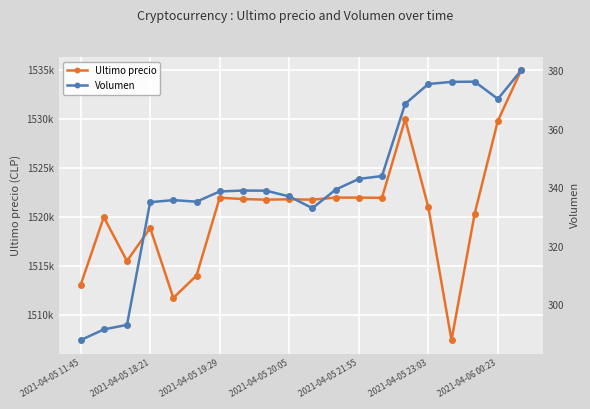

How many values in the Ultimo precio series are below 1521771?

9